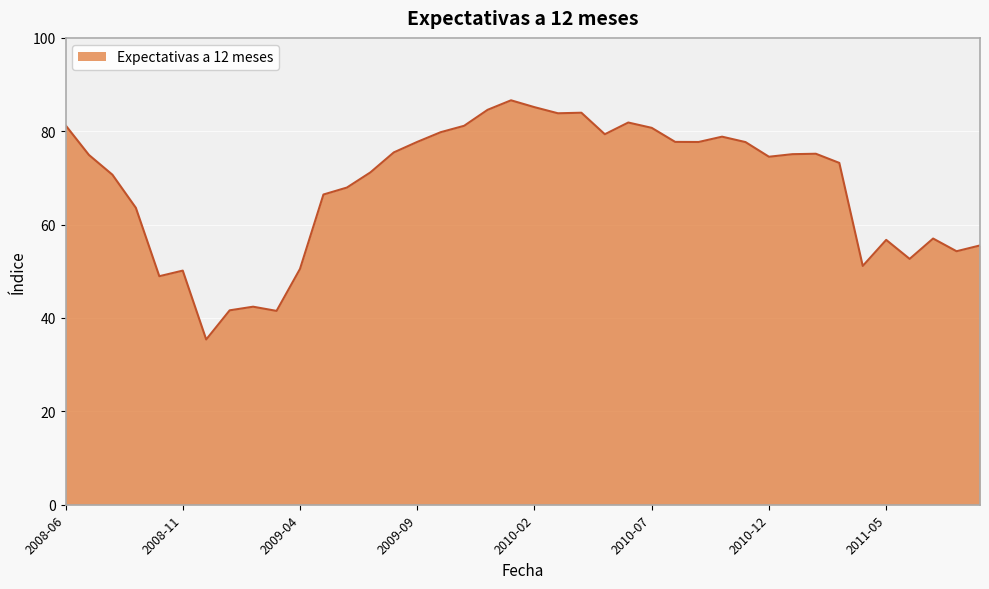

What is the difference between the second highest and second lowest values?

43.6